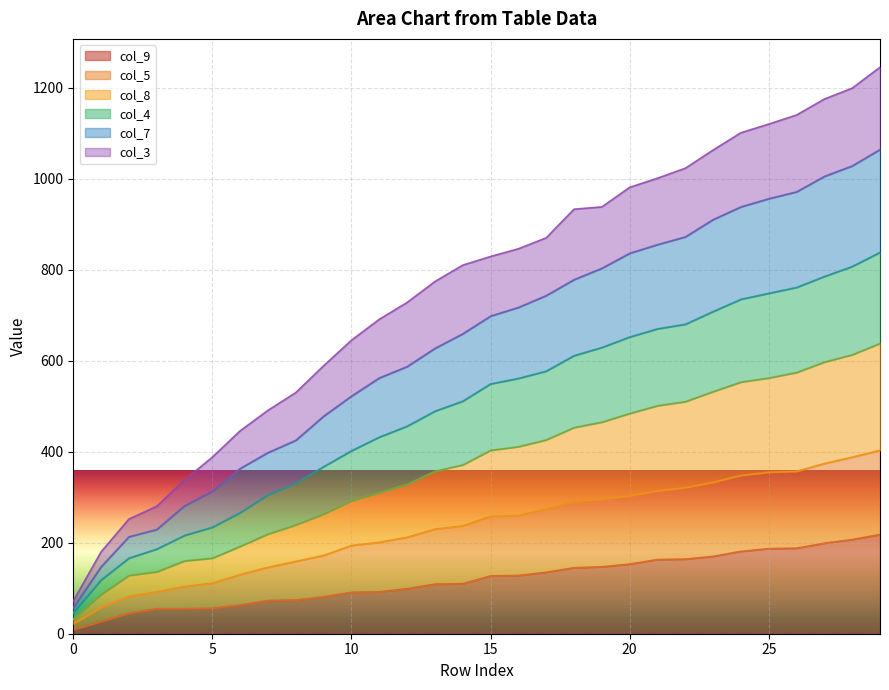

True or false: col_7 has more than 2 points higher than both neighbors.

False